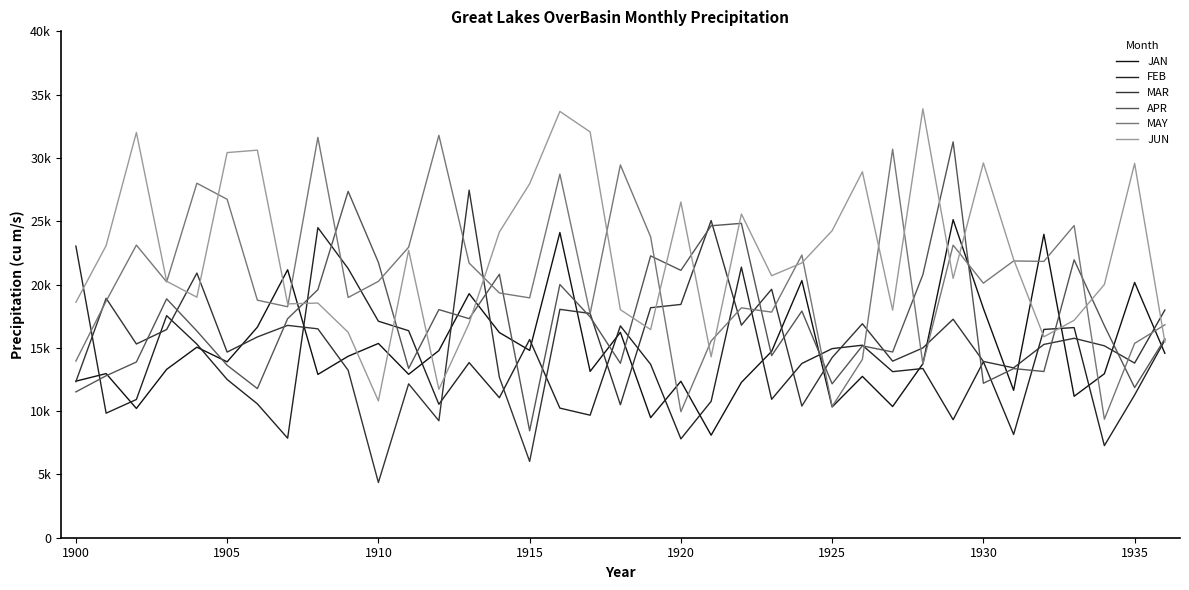

Does the chart have visible grid lines?

No